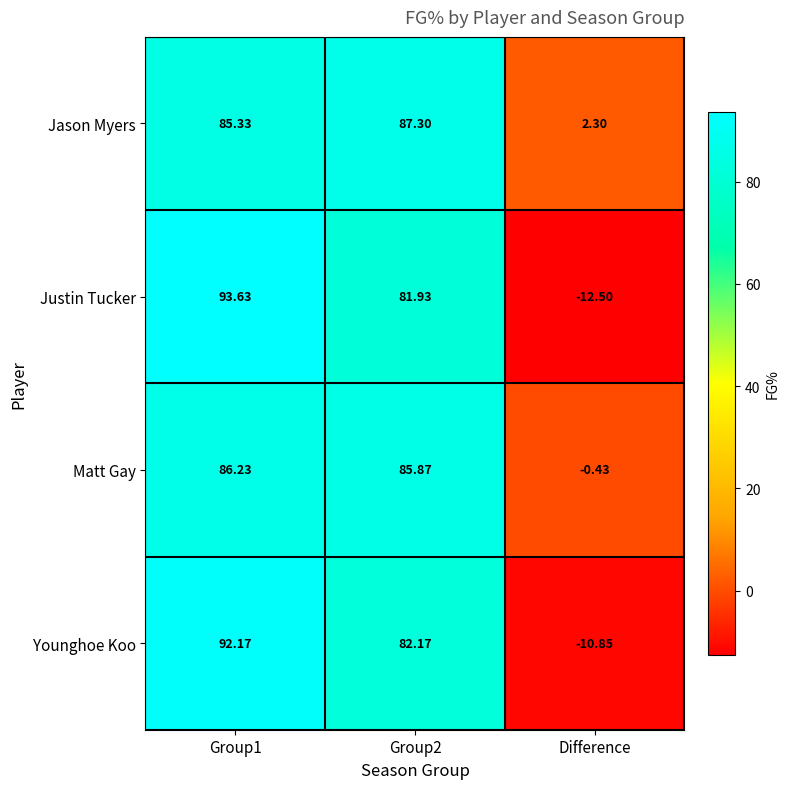

Which category has the lowest value across all series?

Difference